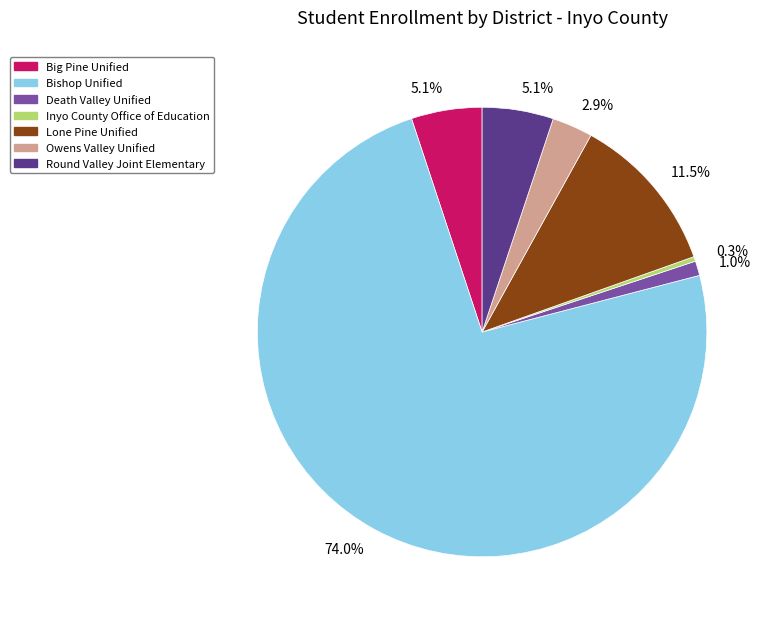

Is it true that Round Valley Joint Elementary is 5% of the pie?

True